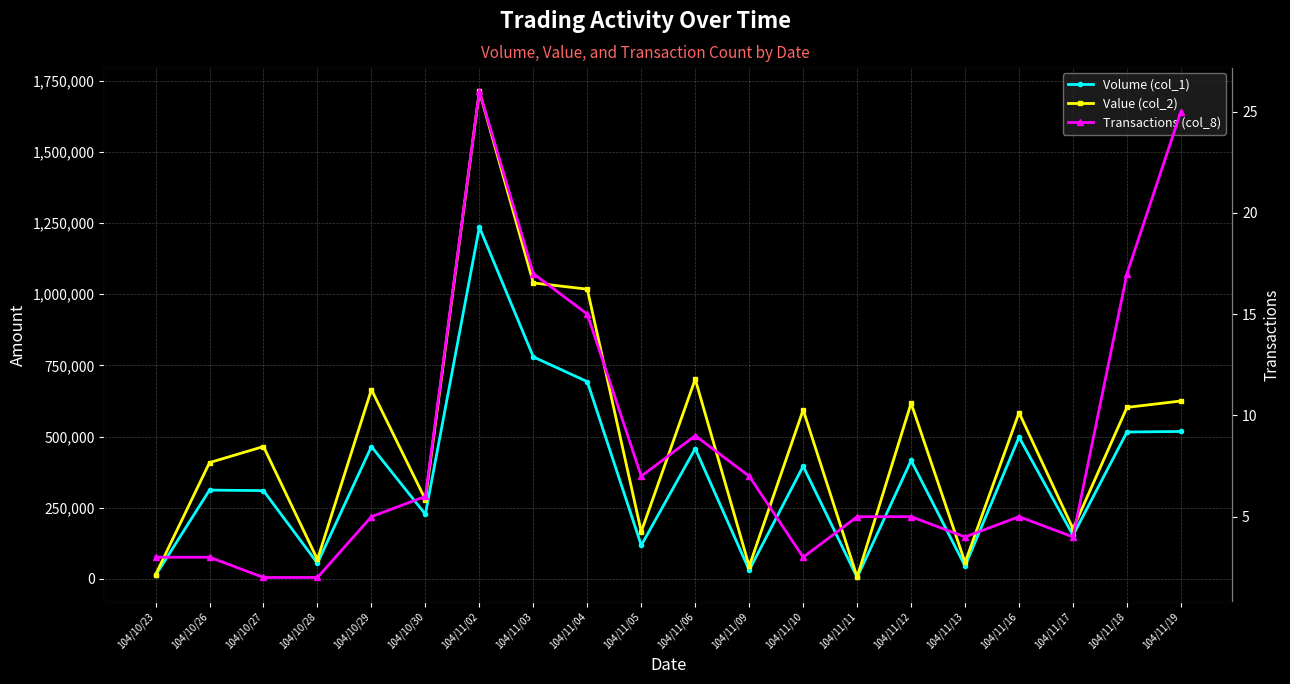

True or false: Volume (col_1) and Value (col_2) intersect in this chart.

False